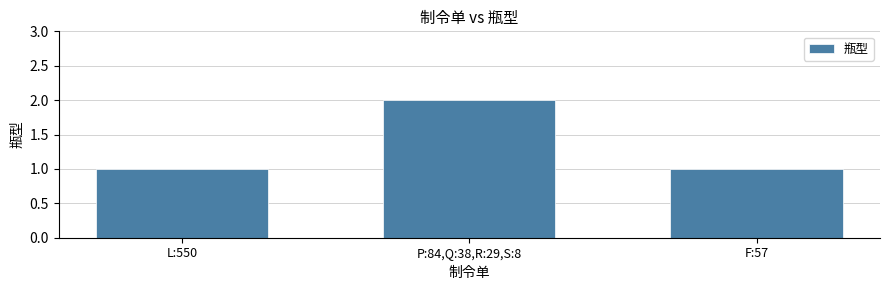

True or false: the data shows 2 at P:84,Q:38,R:29,S:8.

True